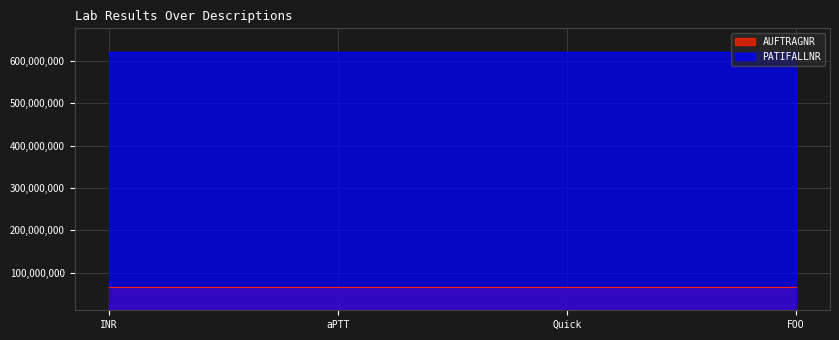

What is the sum of the AUFTRAGNR values at FOO and INR?

133302060